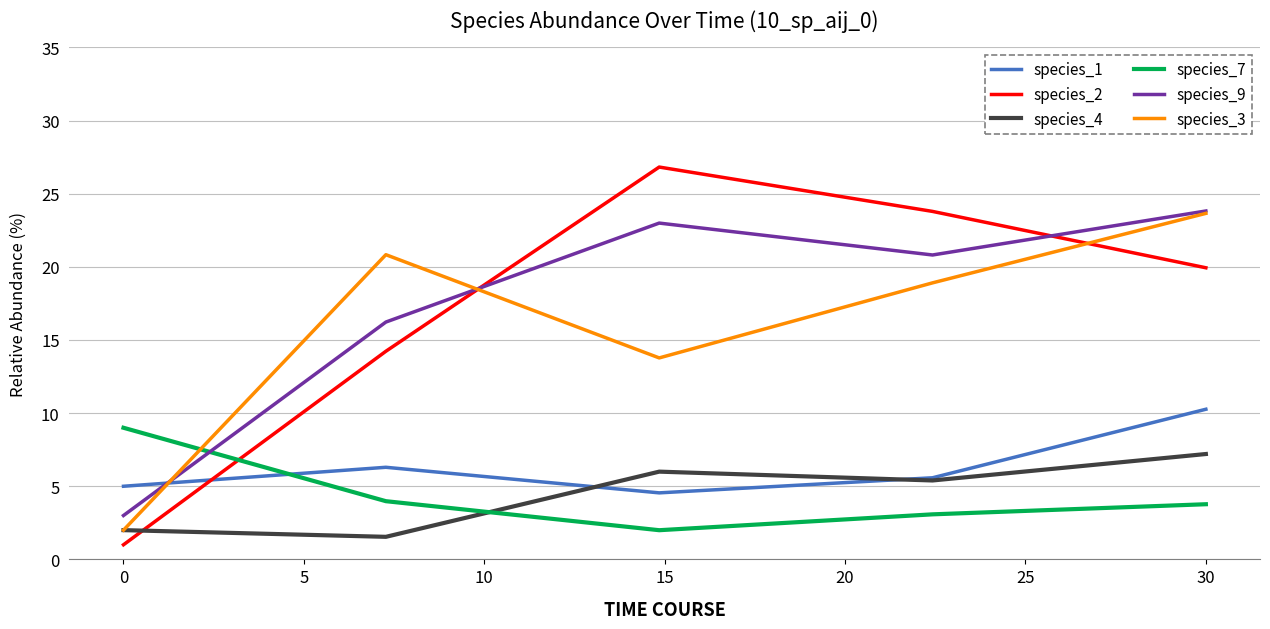

What is the maximum value for species_3?

23.7